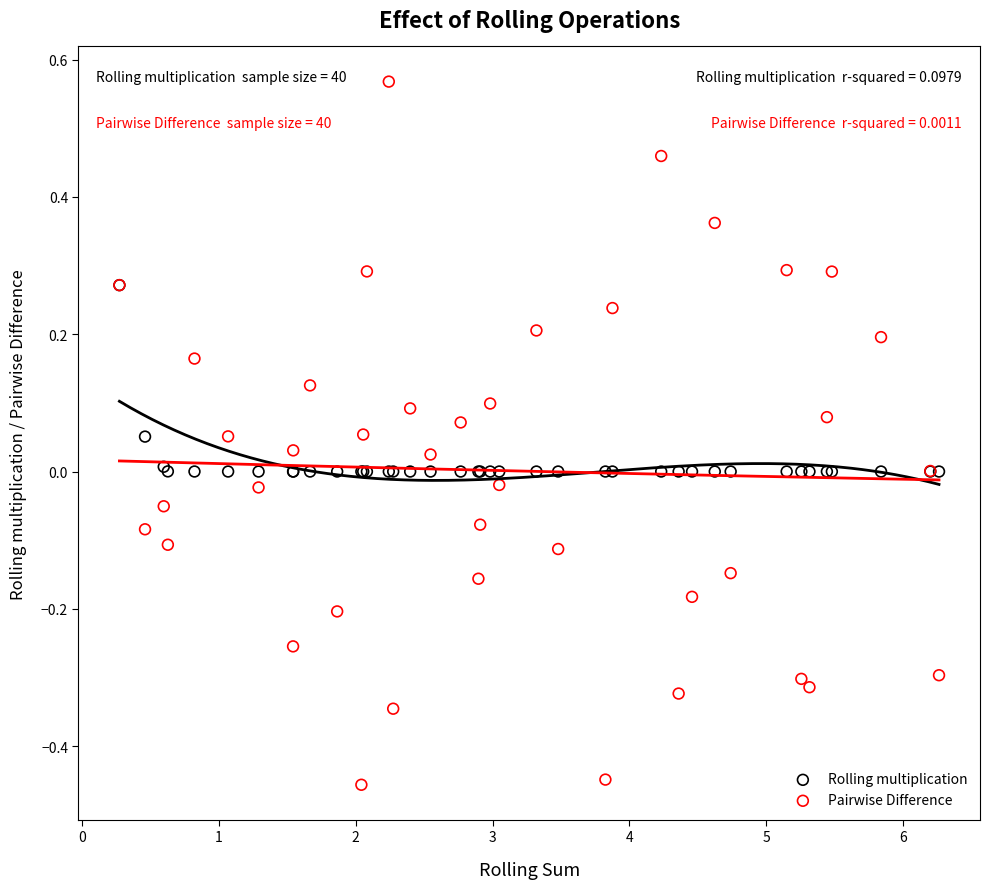

Which series contains the lowest Y value?

Pairwise Difference